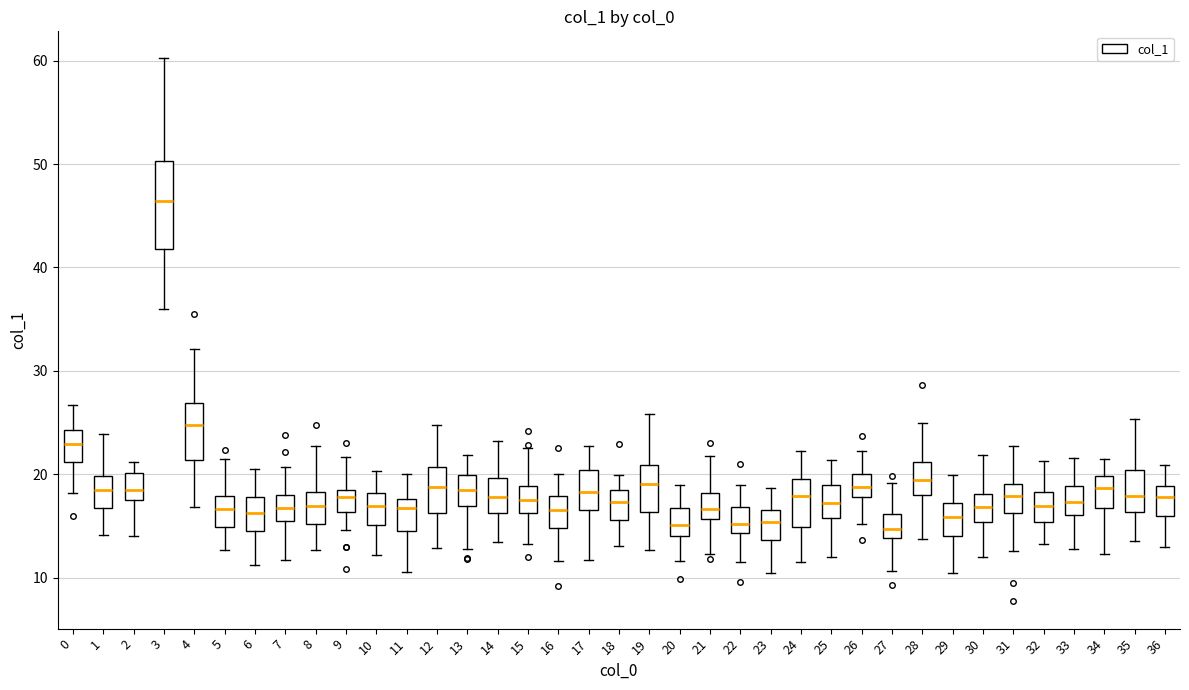

Which box is the tallest, from its lower edge to its upper edge?

3